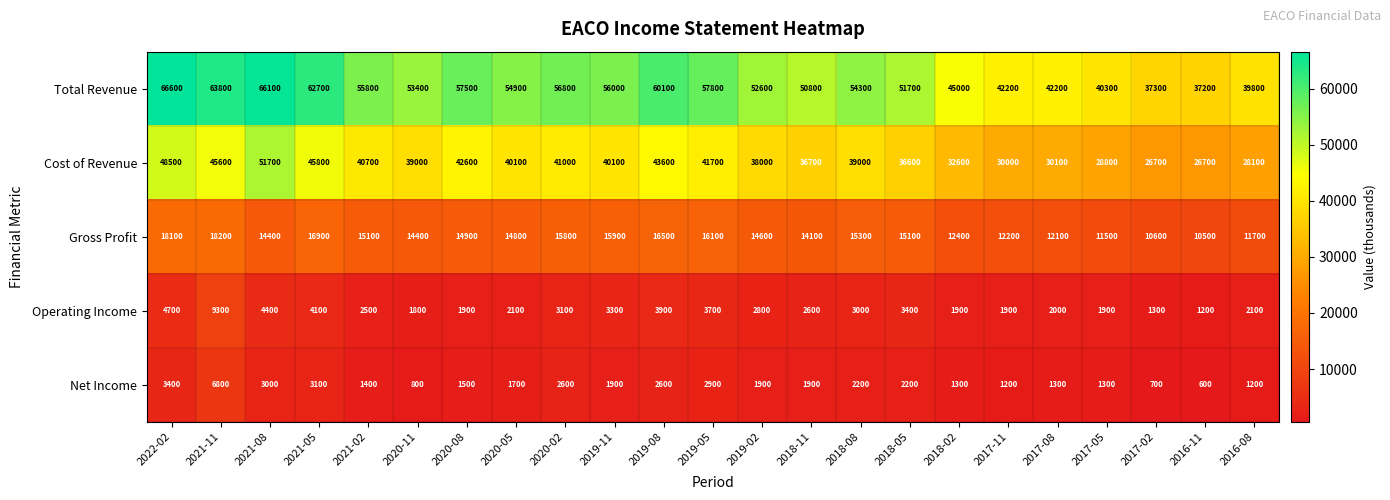

Which series changed the most between 2021-08 and 2017-05?

Total Revenue